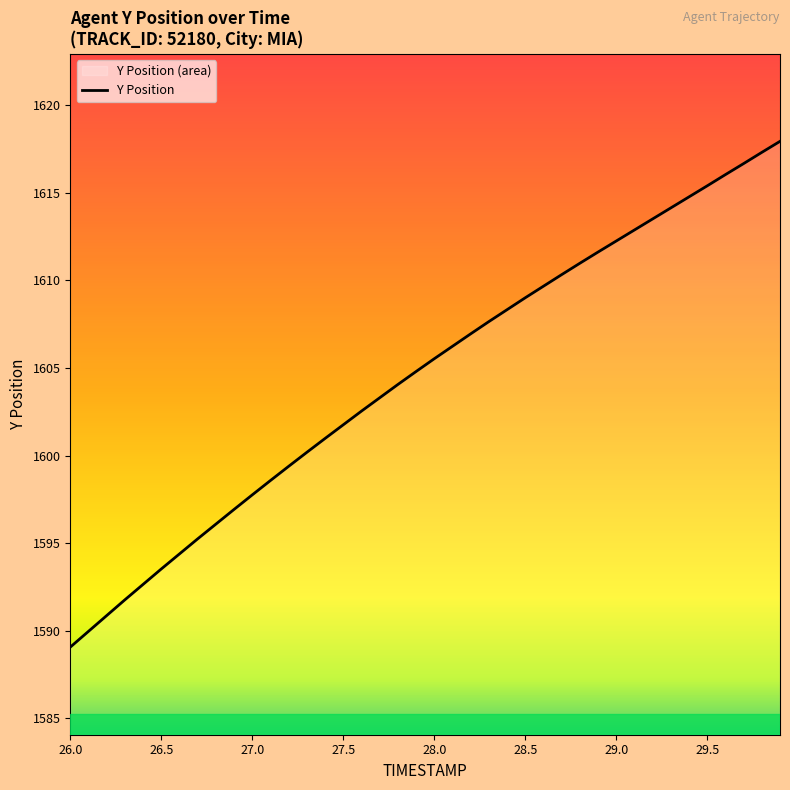

The value at 26.5 is 1112.2. True or false?

False